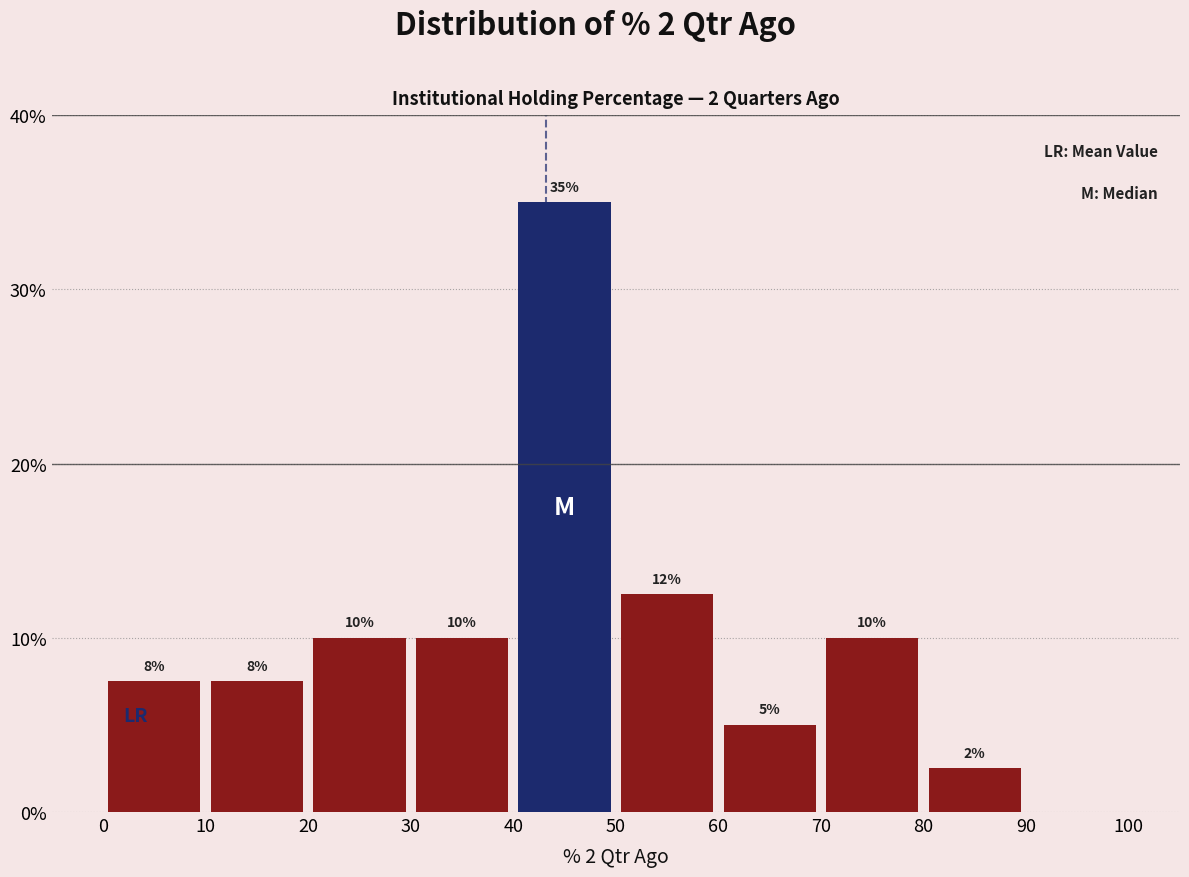

Over which range of the x-axis is the bar tallest?

40 to 50